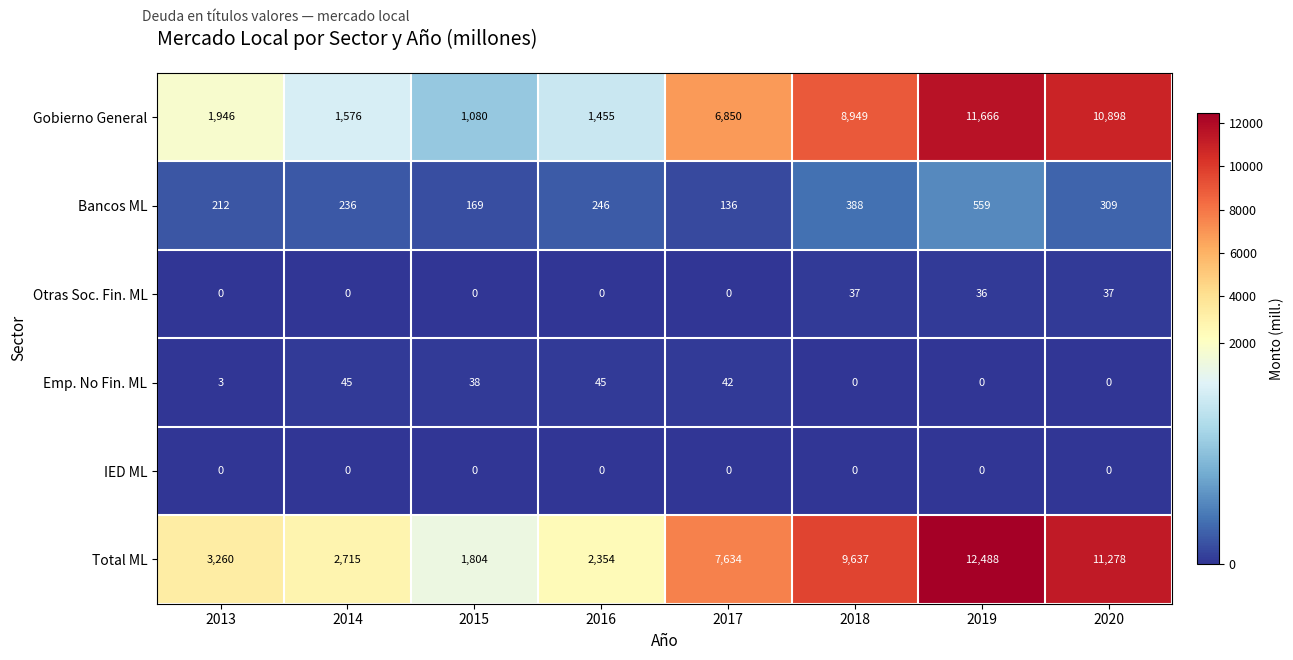

How many series are shown in this chart?

6